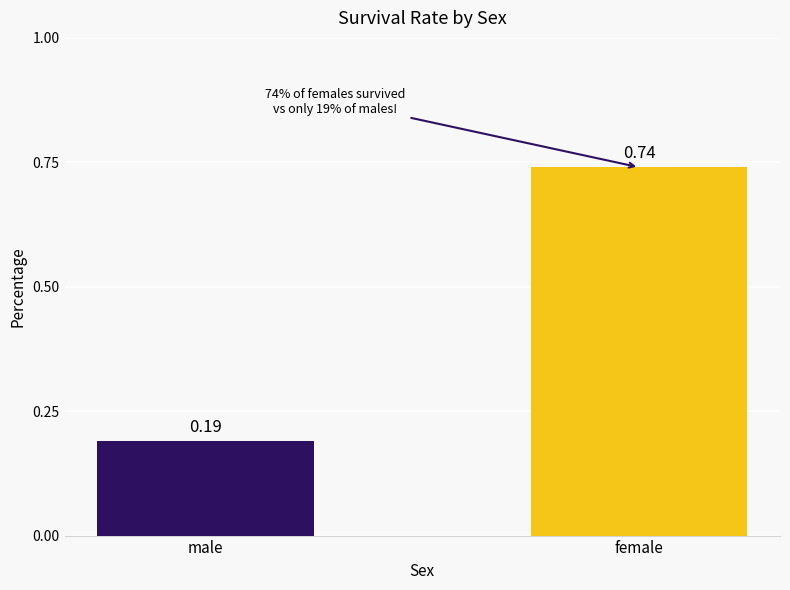

Count the number of categories in the chart.

2